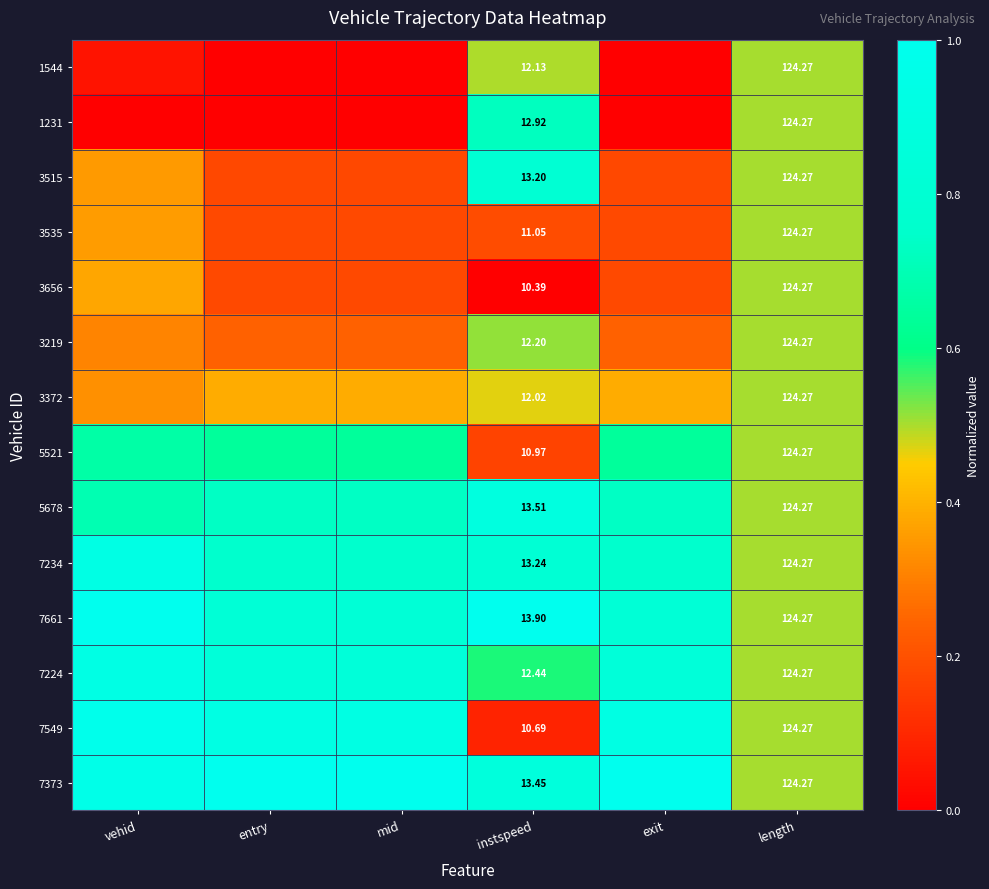

What is the sum of all 3656 values?

1.4